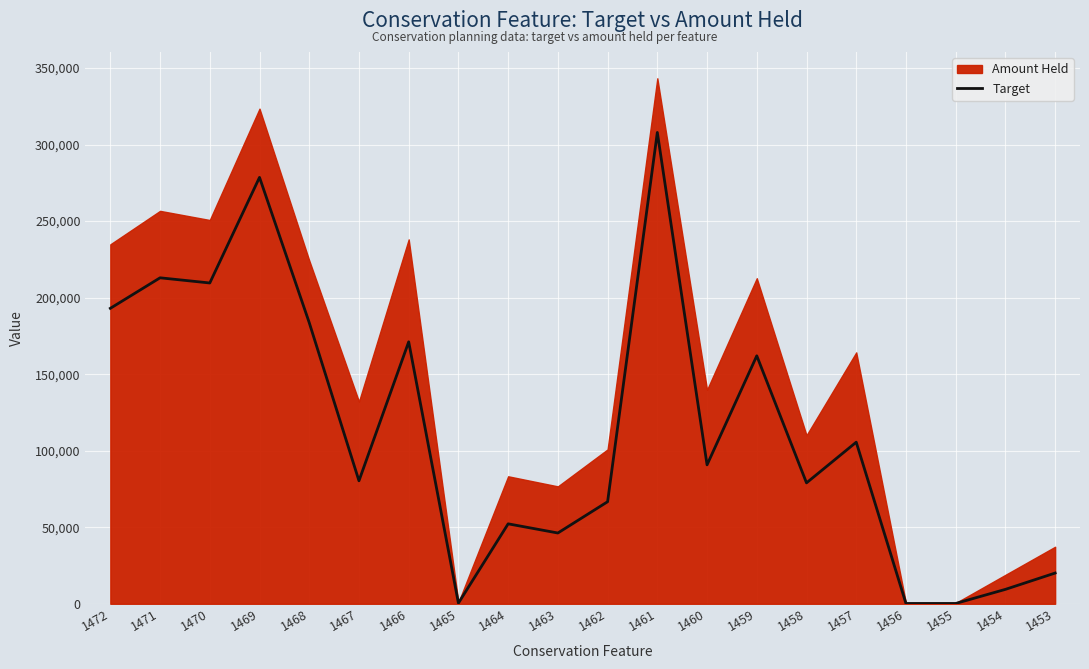

What is the ratio of the value at 1470 to the value at 1461?

0.7